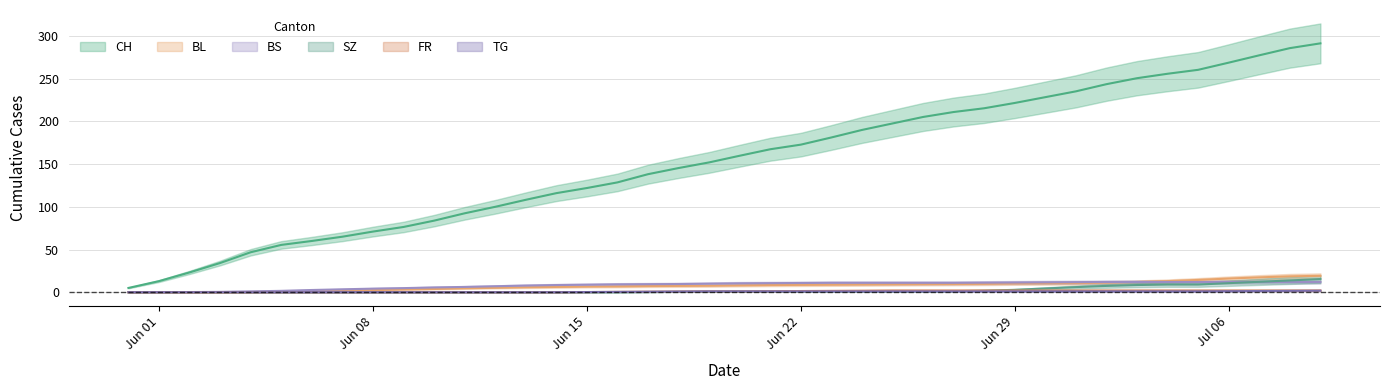

What is the difference between the FR values at 2020-06-04 and 2020-07-06?

2.0